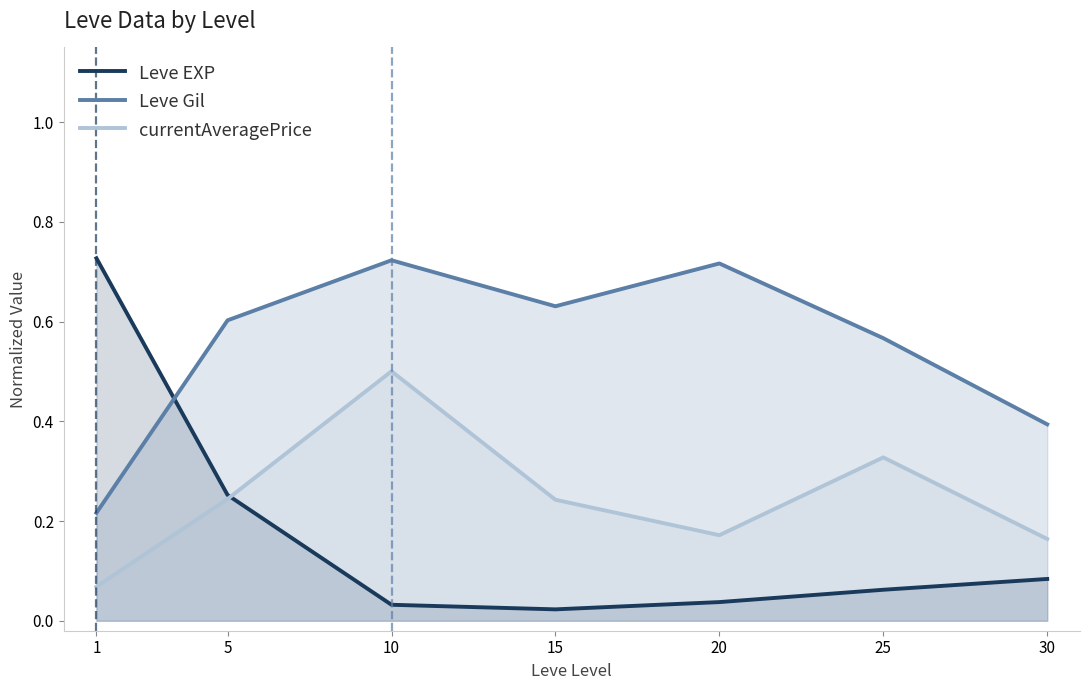

What is the value of the Leve Gil point at the 2nd from the left?

0.6